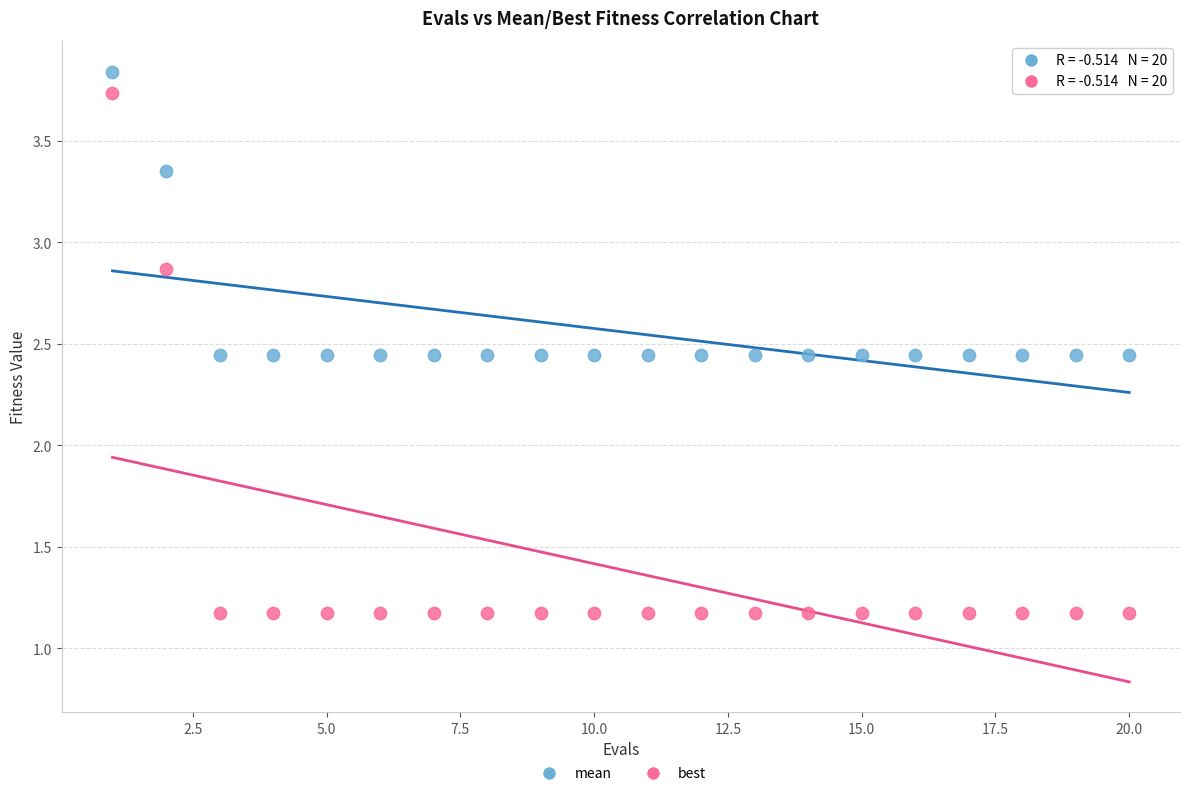

Which series reaches the minimum Y coordinate?

best